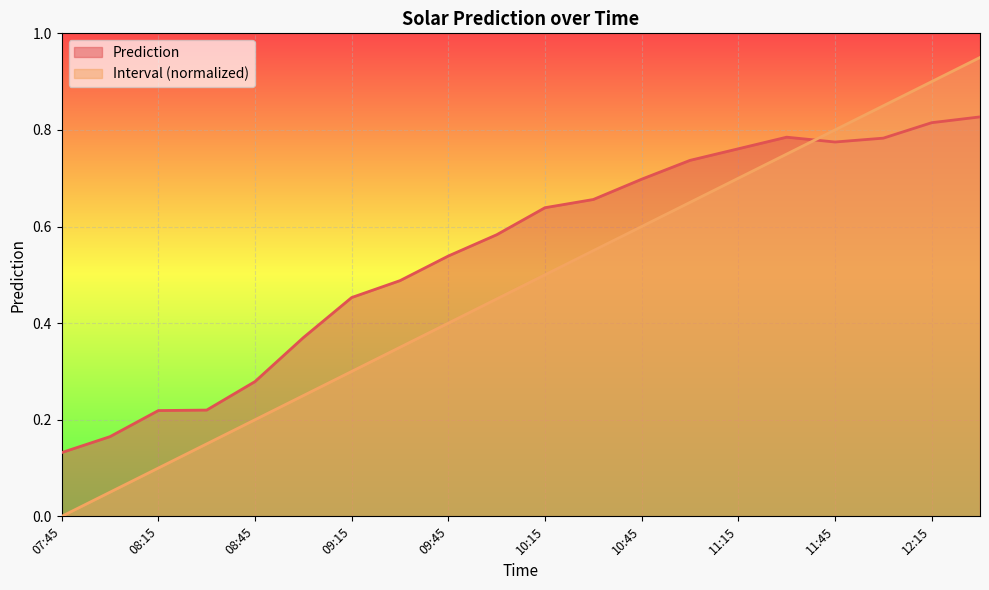

What is the maximum value shown in the chart?

0.9